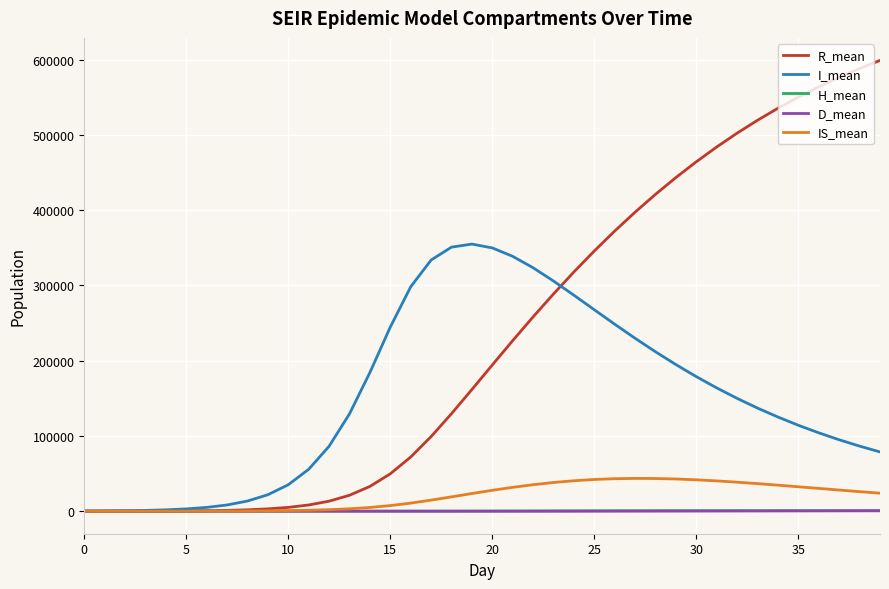

Which series has the largest total across all categories?

R_mean